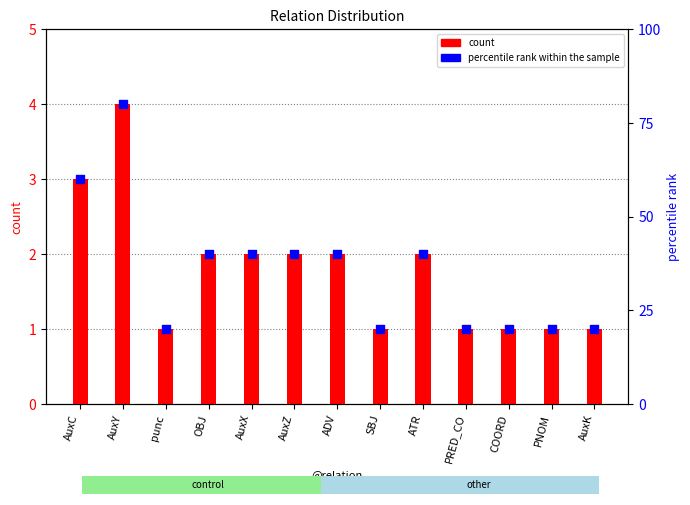

Which series contains the lowest Y value?

count